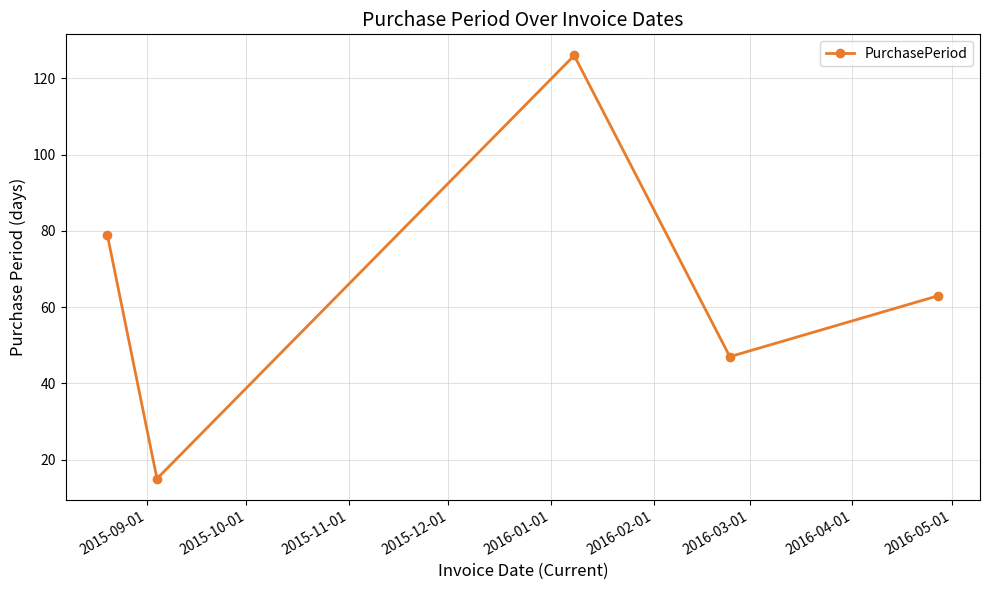

How many categories are shown in the chart?

5